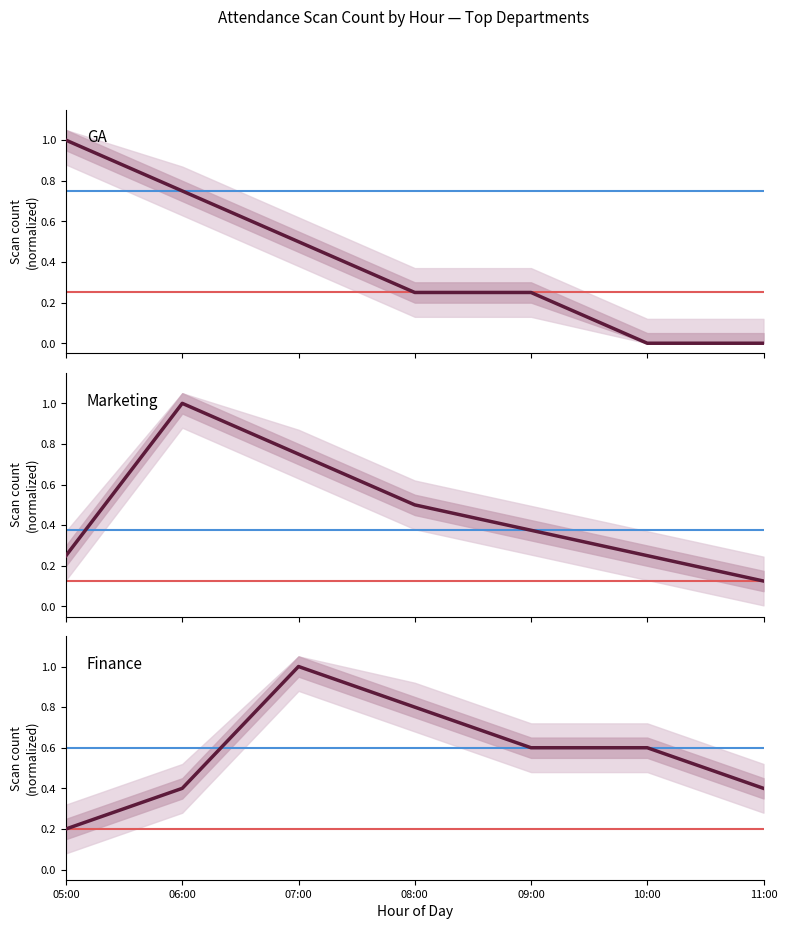

Rank the categories by Marketing value from highest to lowest.

06:00, 07:00, 08:00, 09:00, 05:00, 10:00, 11:00